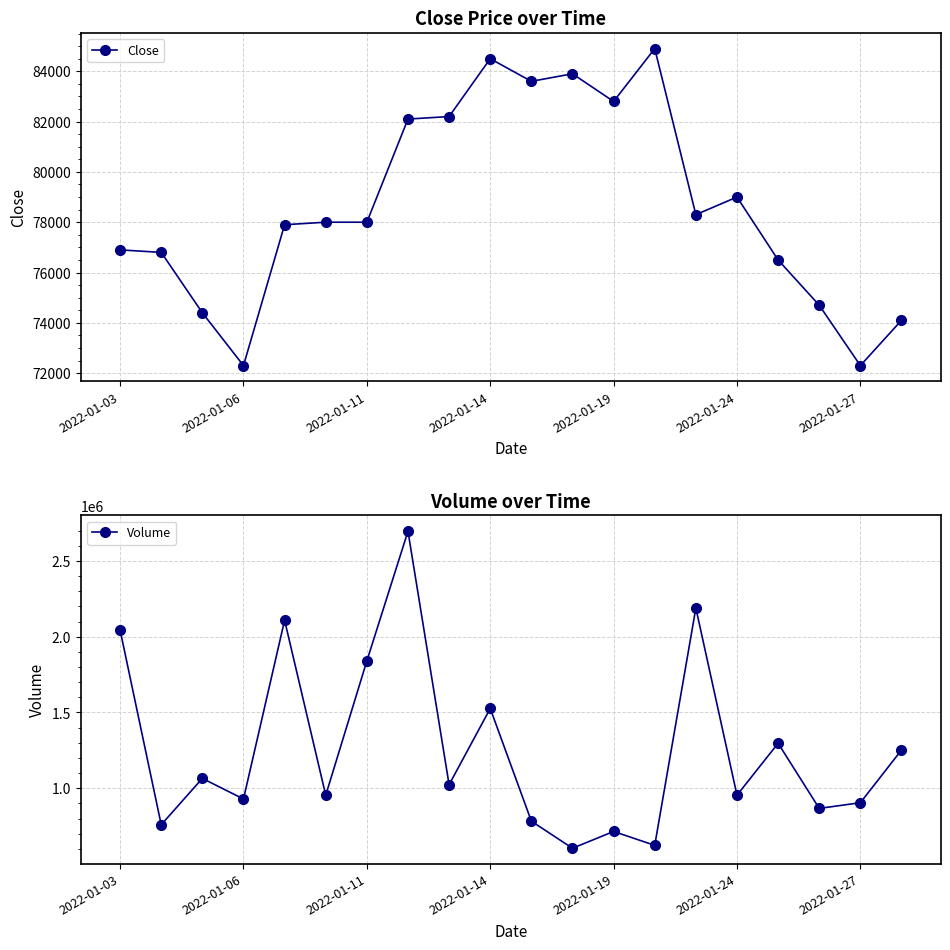

What are all the series names shown in the legend?

Close, Volume